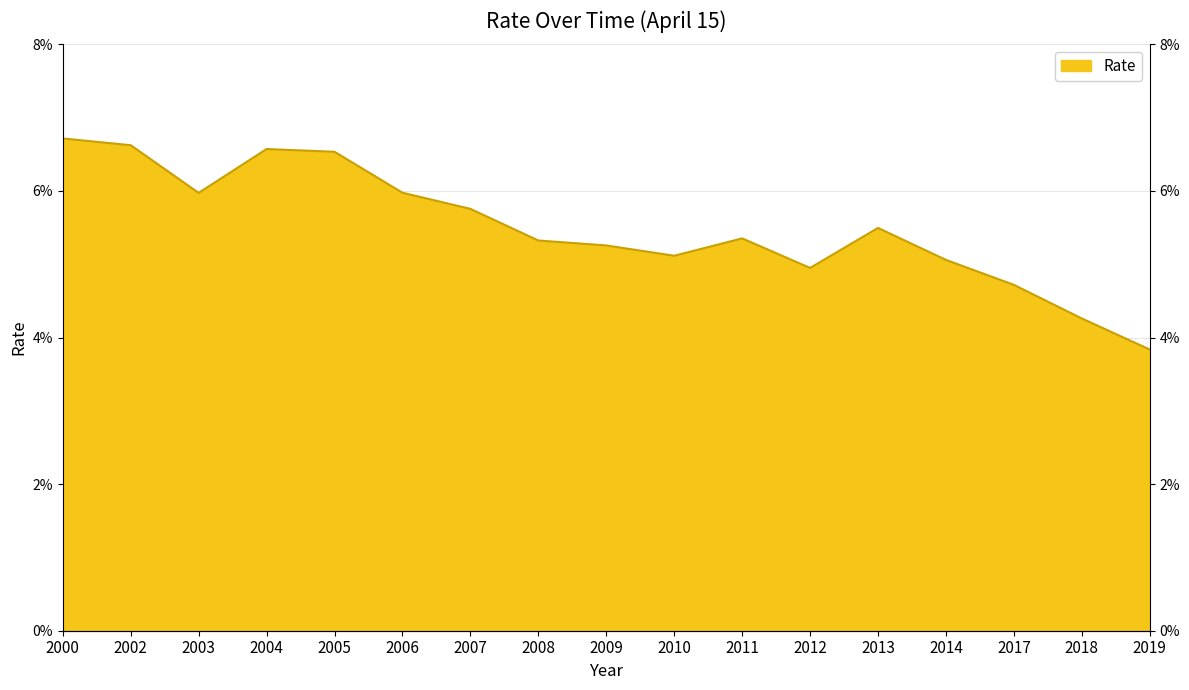

Reading left to right, what are all the values shown in this chart?

6.7	6.6	6.0	6.6	6.5	6.0	5.8	5.3	5.3	5.1	5.4	4.9	5.5	5.1	4.7	4.3	3.8